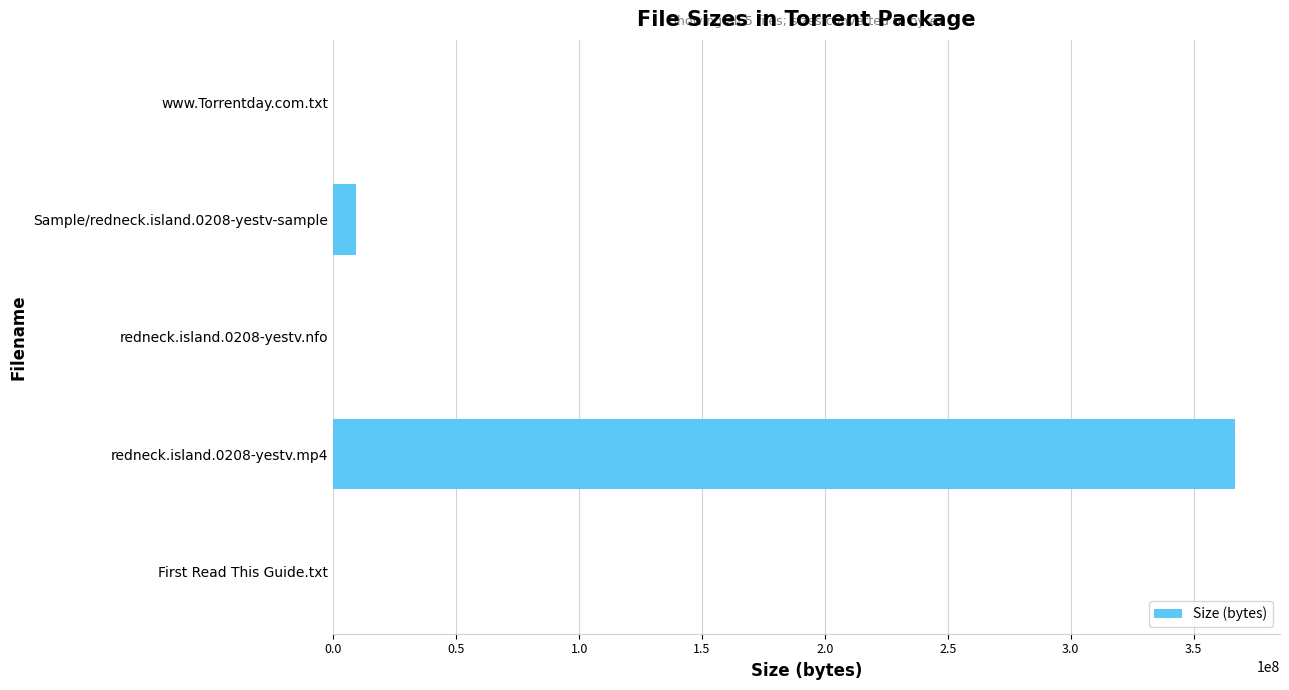

Is it true that the value at redneck.island.0208-yestv.mp4 is 366753669?

True